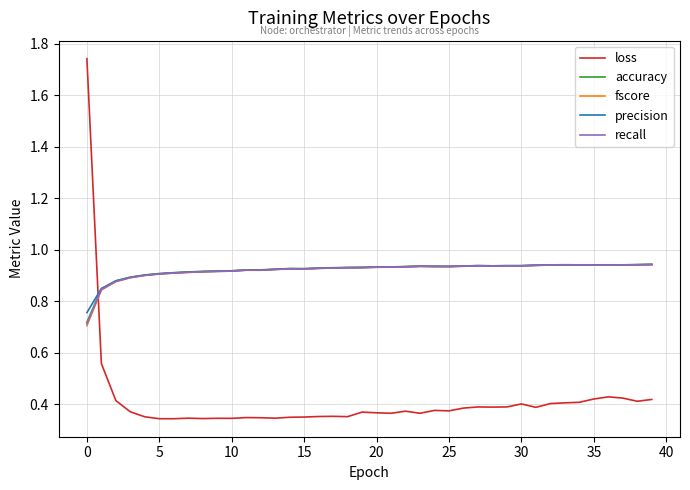

Which series ends up on top after the final intersection of loss and recall?

recall